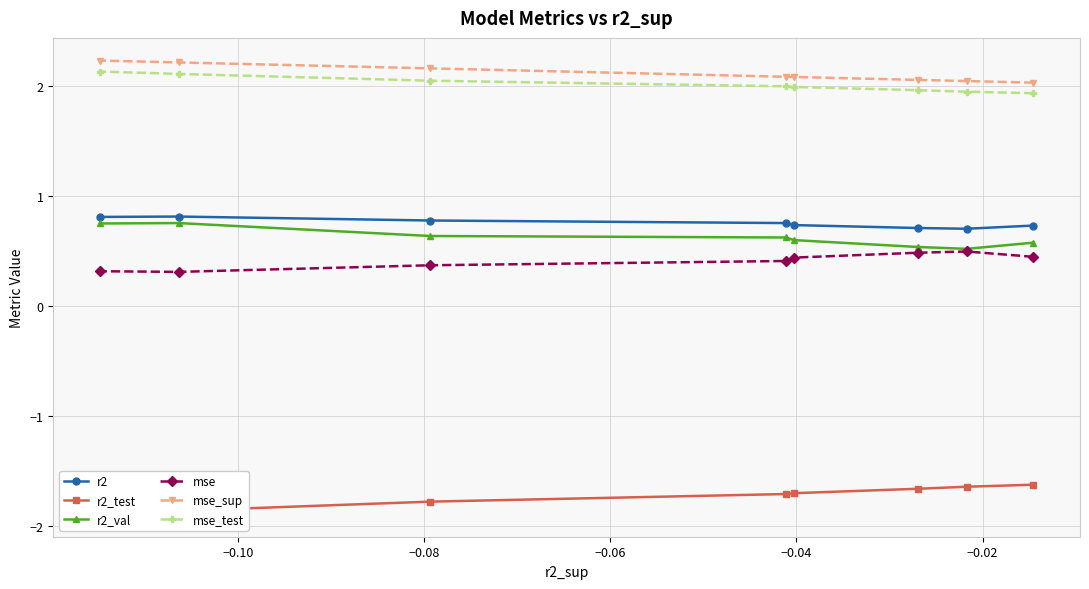

Count the mse values in the range 0 to 1.

8